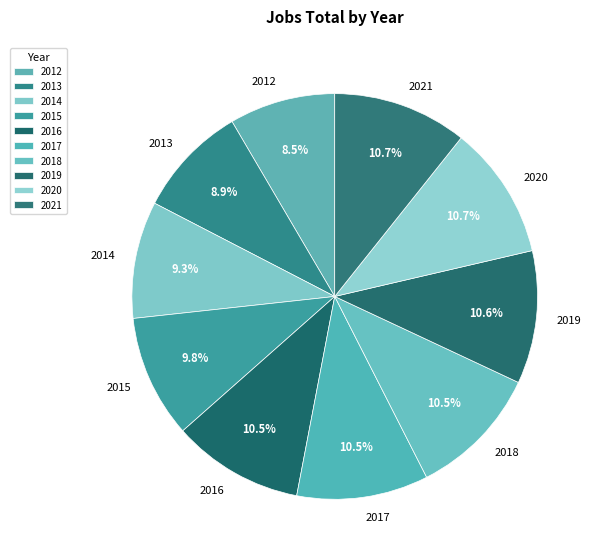

Does 2014 represent more than half of the total?

No